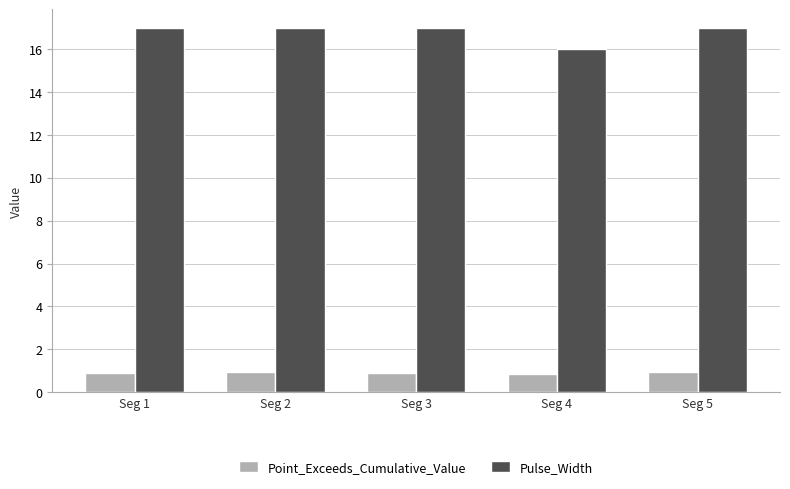

What is the total value across all series at Seg 2?

17.9